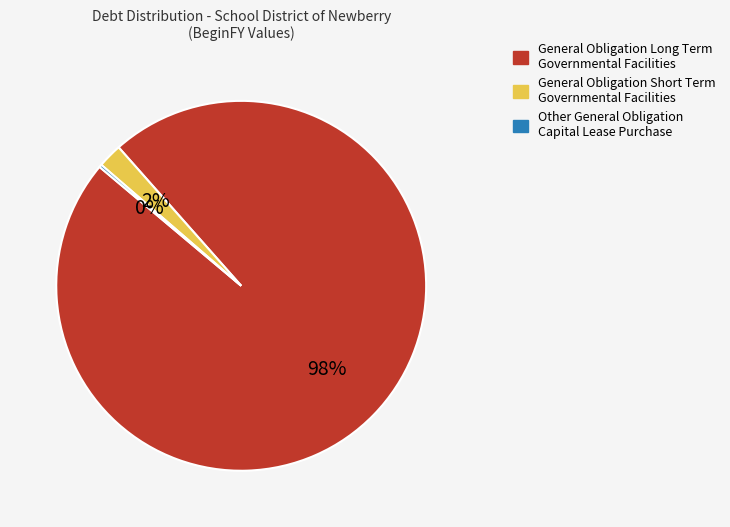

Is there a majority slice in this chart?

Yes